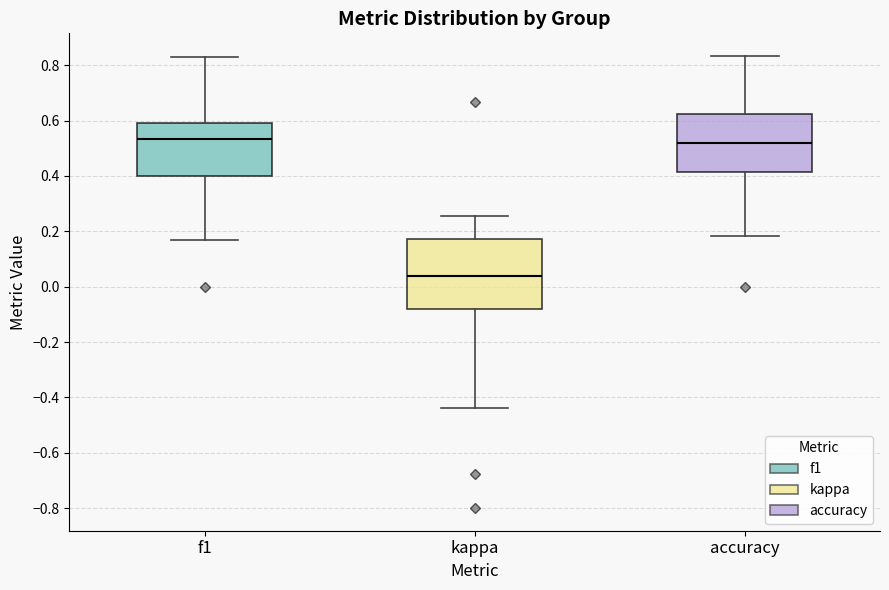

Reading left to right, read every box against the y-axis: the position of its median line, the range the box covers, and the ends of its whiskers. The values are not printed on the chart, so give them approximately, as read against the axis.

f1: median 0.54, box 0.40 to 0.60, whiskers 0.16 to 0.82
kappa: median 0.04, box -0.08 to 0.18, whiskers -0.44 to 0.26
accuracy: median 0.52, box 0.42 to 0.62, whiskers 0.18 to 0.84